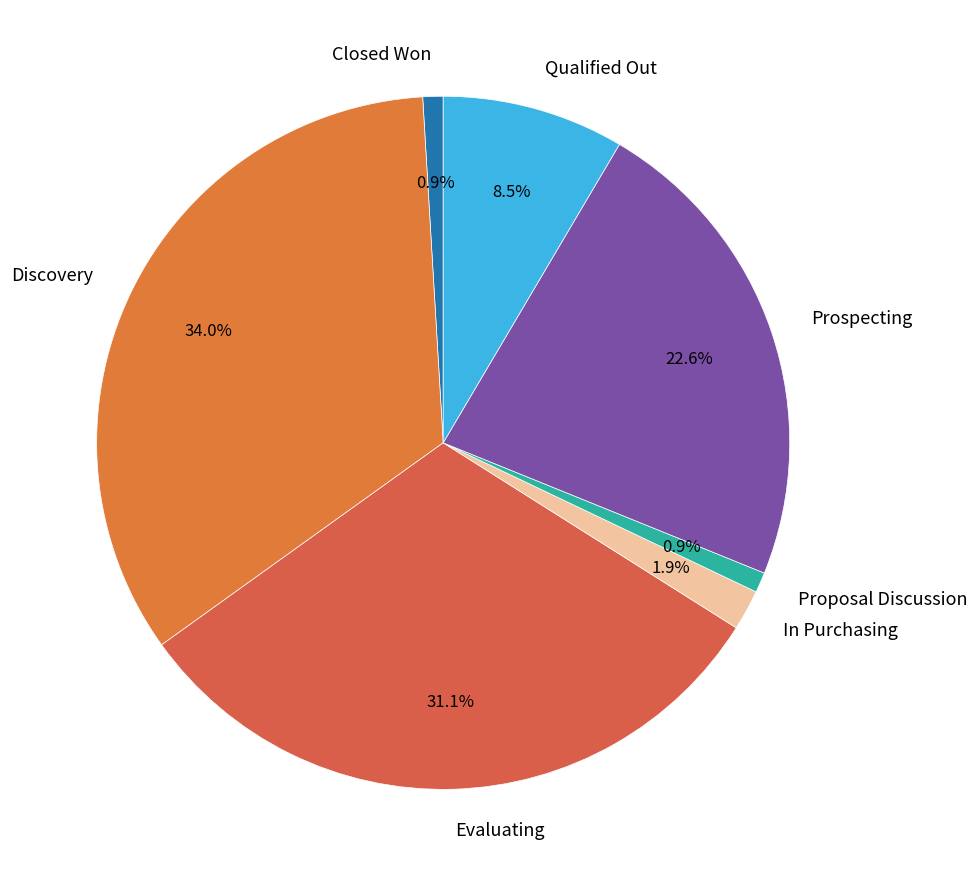

Does Proposal Discussion represent more than half of the total?

No